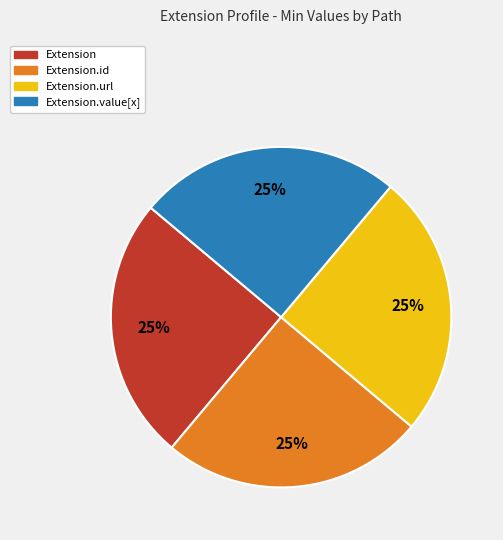

Approximately how many times larger is the value at Extension compared to Extension.value[x]?

1.0